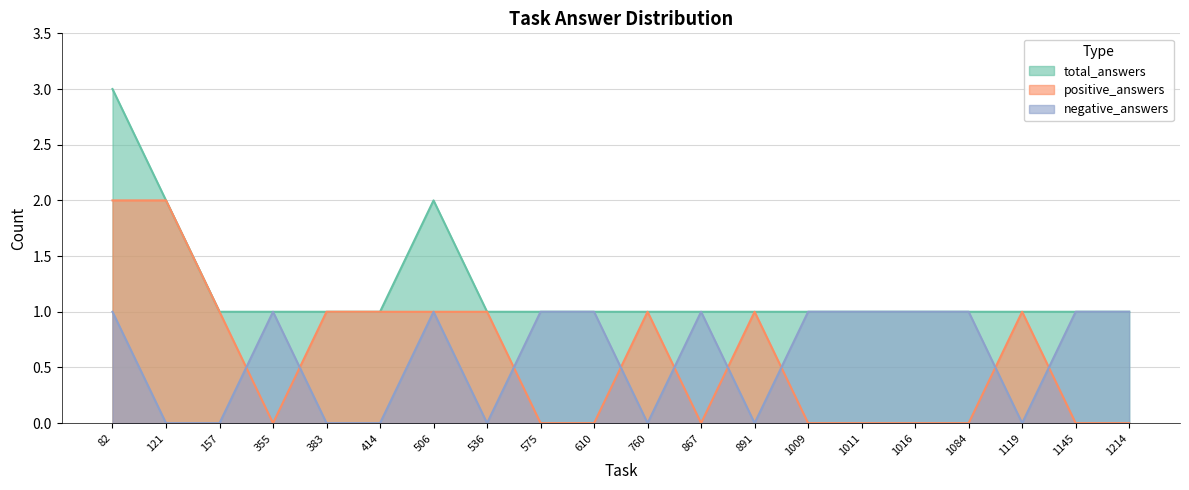

How many lines are shown in the chart?

3